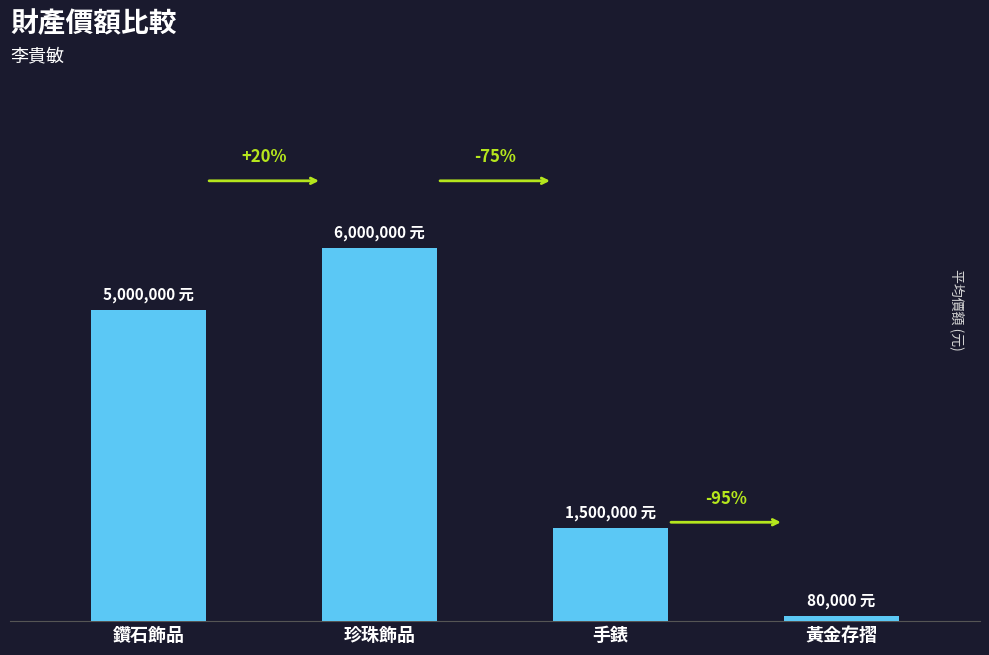

At which label is the value closest to 3040000?

手錶